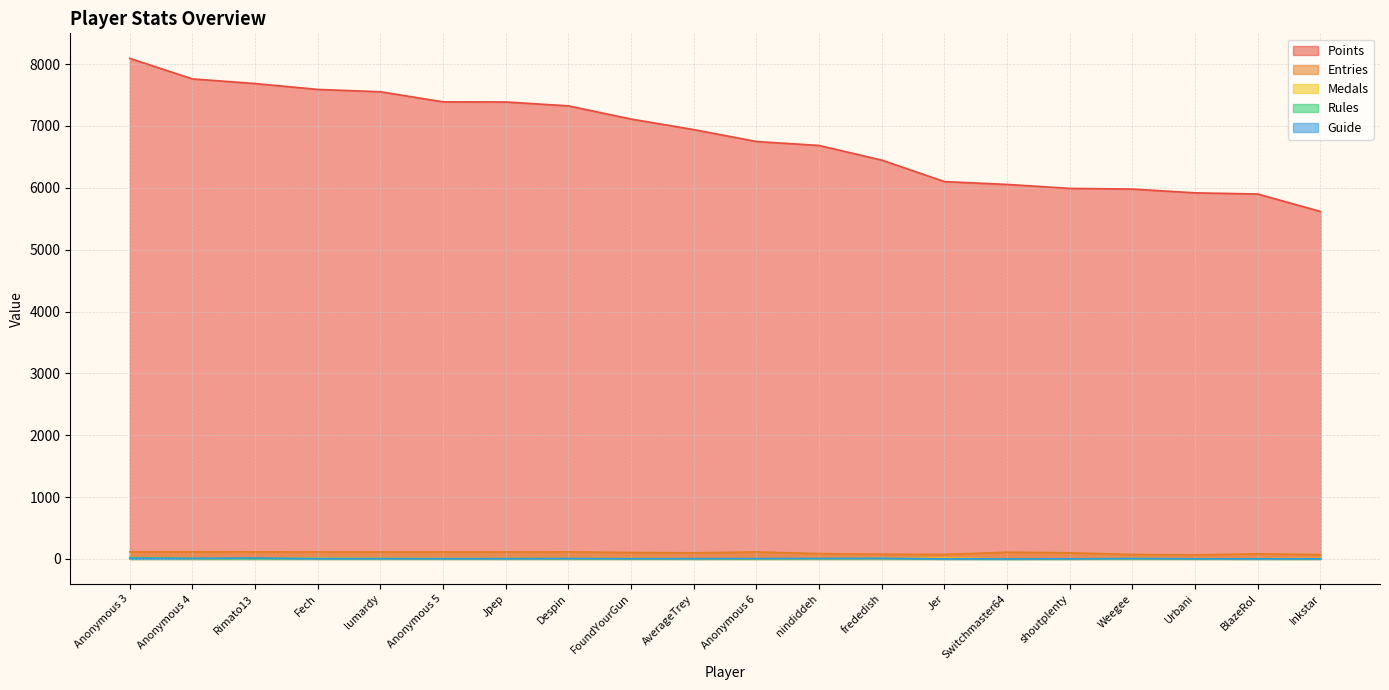

At which category does the chart reach its peak across all series?

Anonymous 3